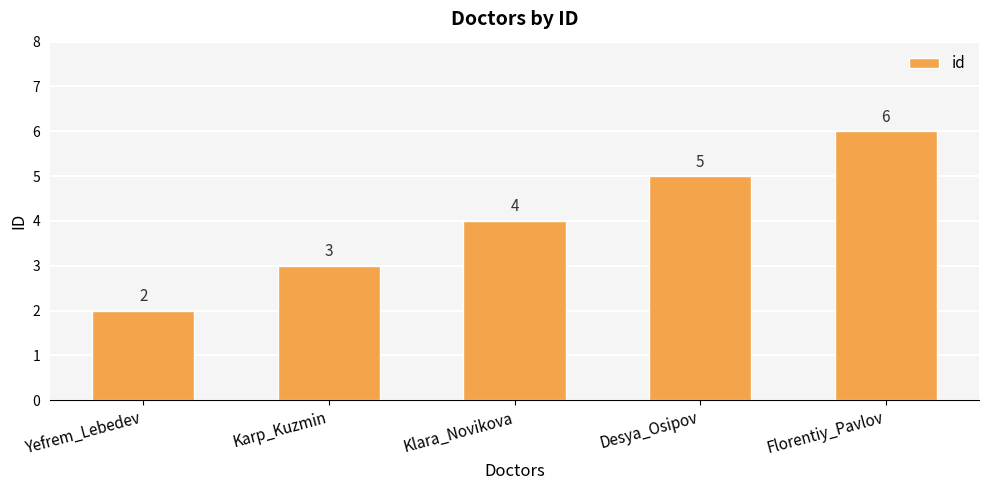

How many values are between 3 and 5?

3